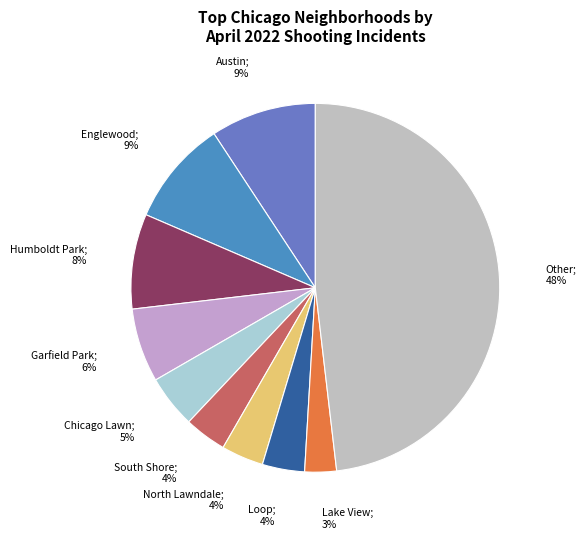

To the nearest percent, what is the average slice percentage?

10%